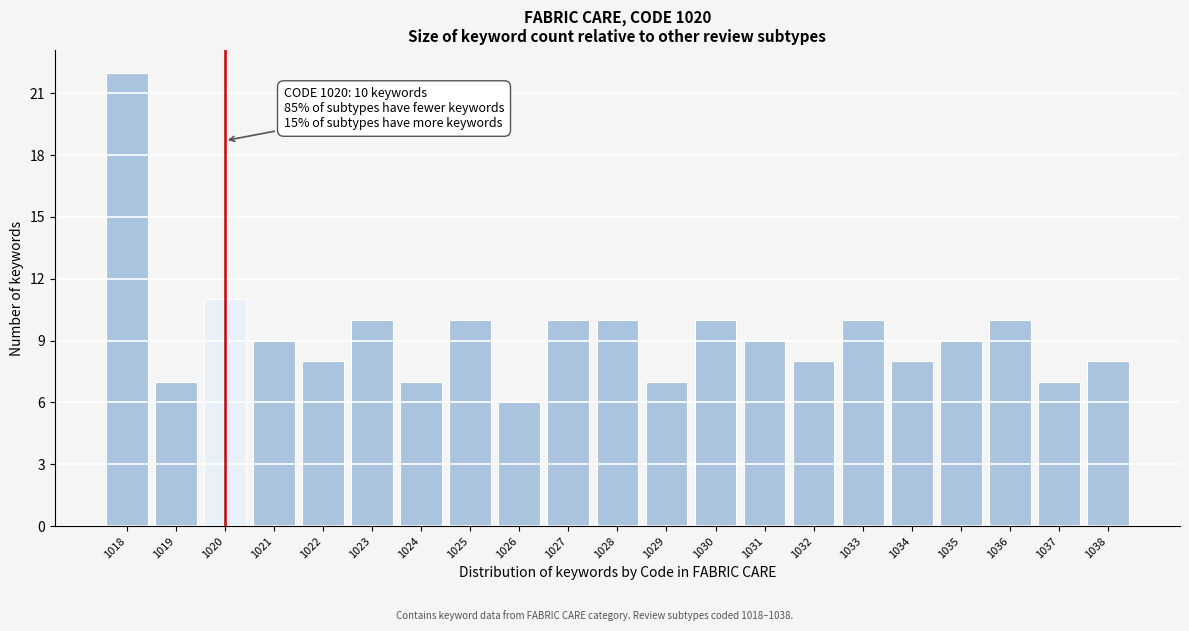

Reading left to right, what are all the values shown in this chart?

22	7	11	9	8	10	7	10	6	10	10	7	10	9	8	10	8	9	10	7	8